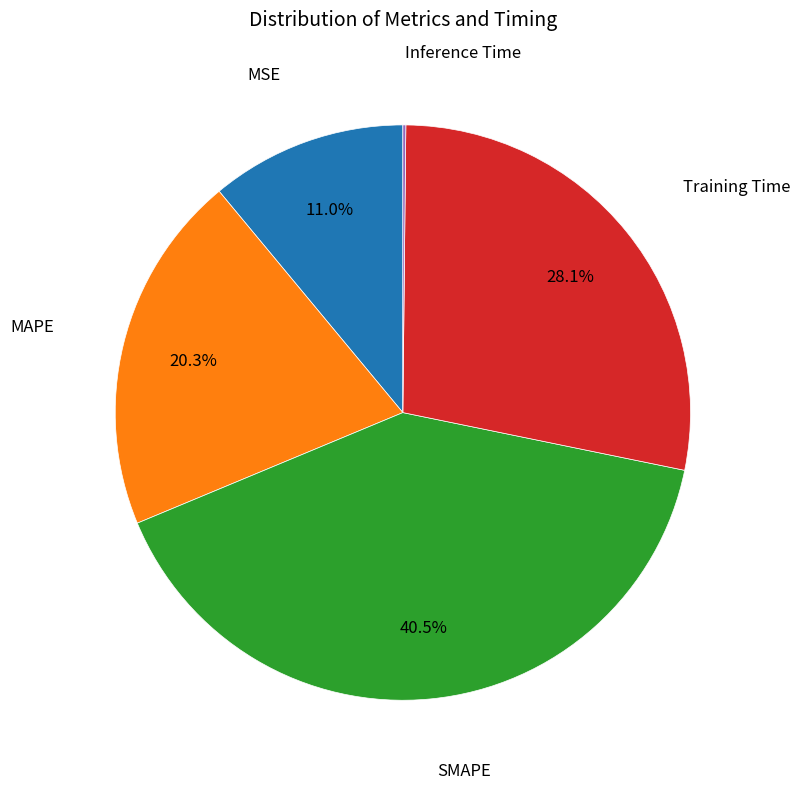

Is there a majority slice in this chart?

No